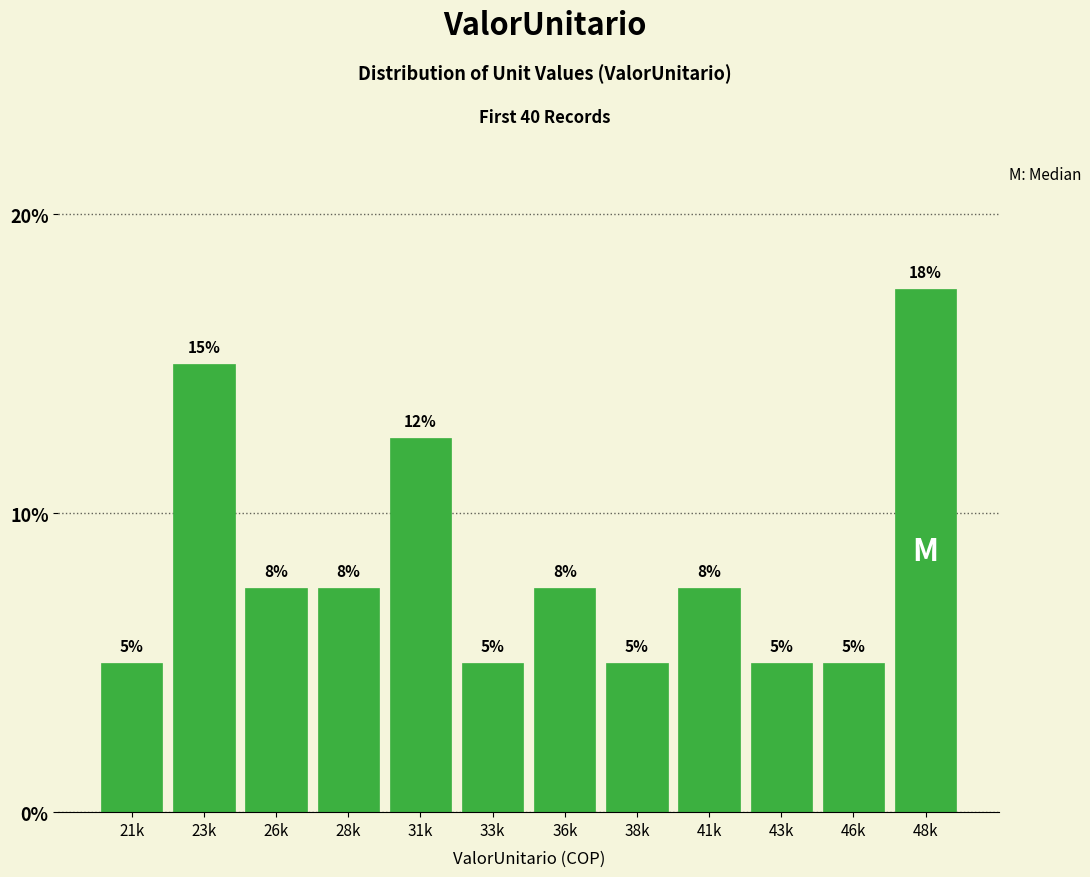

What is the label of the 10th bar from the right?

26k